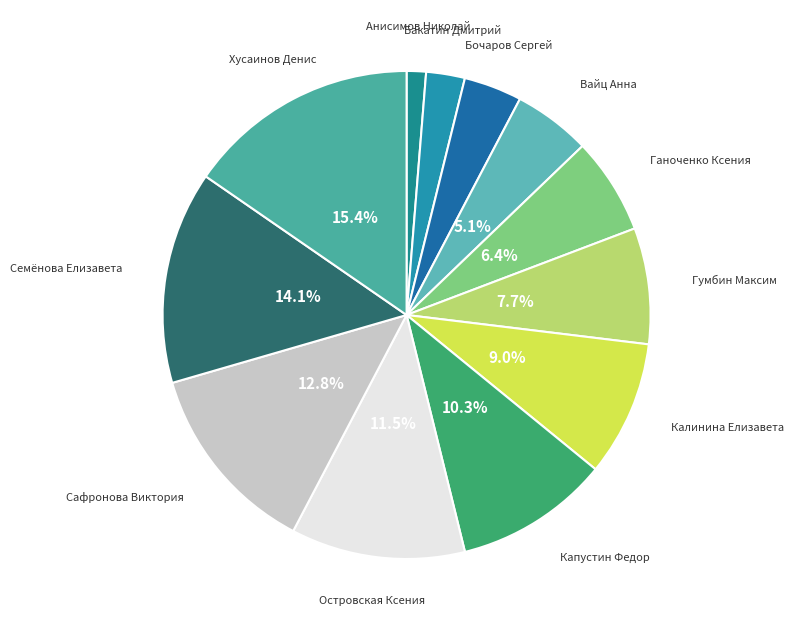

Does Бочаров Сергей represent more than half of the total?

No